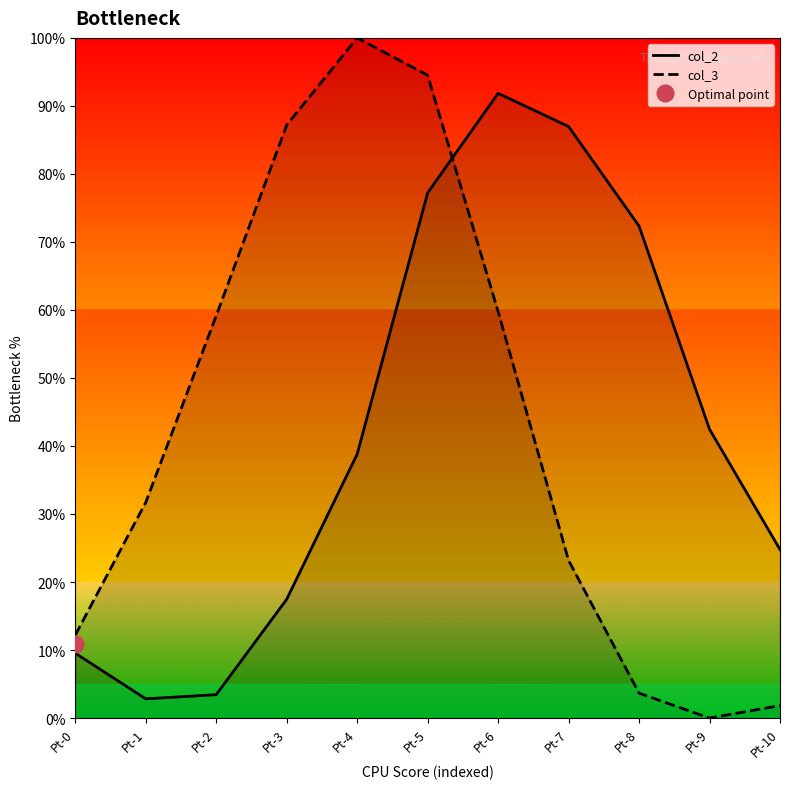

Rank the series by their average value, from lowest to highest.

col_2, col_3